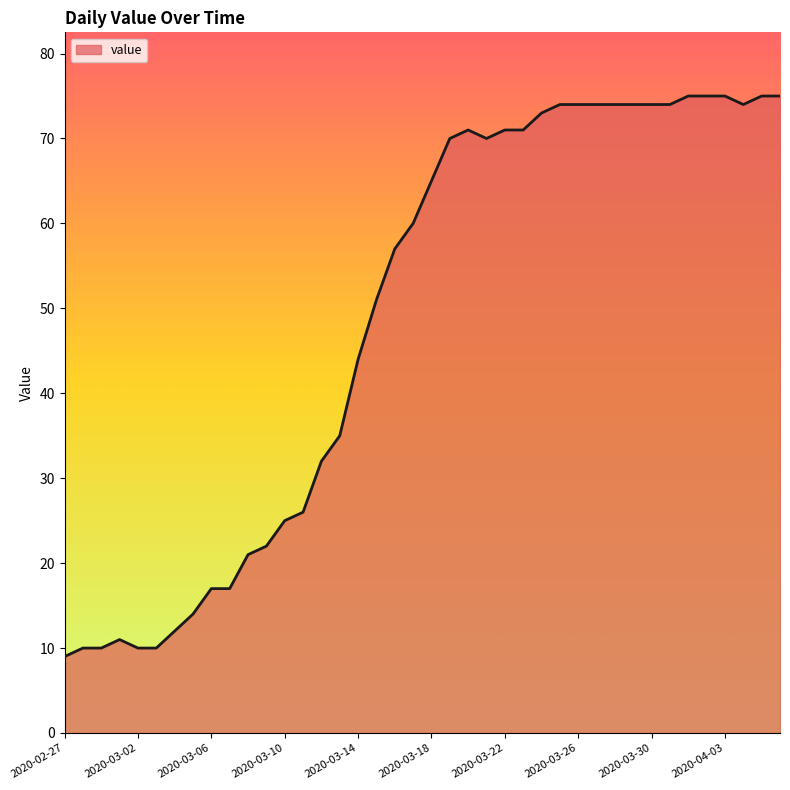

What is the difference between the maximum and minimum values?

66